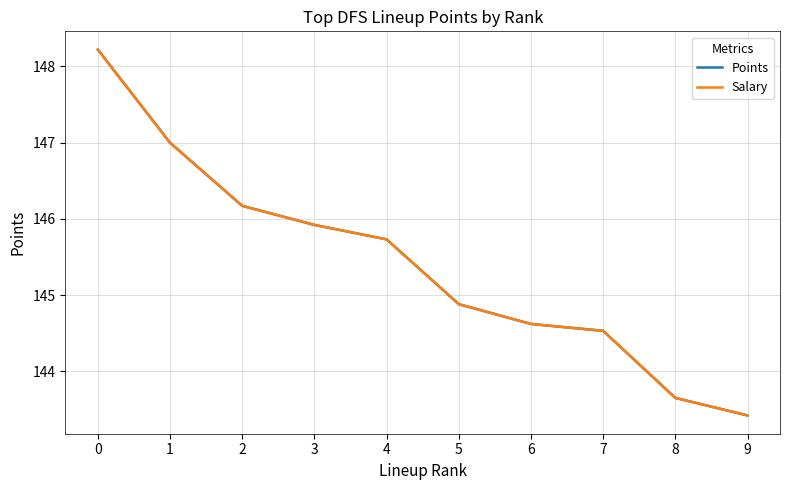

Is this an area chart (filled region under the line)?

No